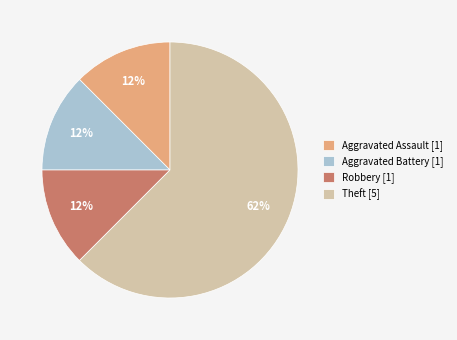

To the nearest percent, what is the average slice percentage?

25%